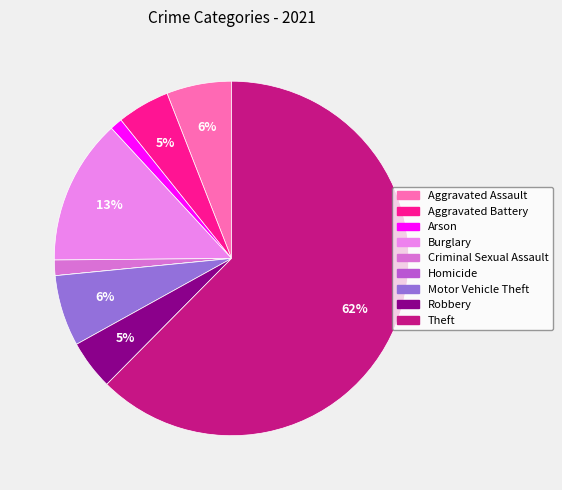

To the nearest percent, what is the combined percentage of Theft and Homicide?

62%